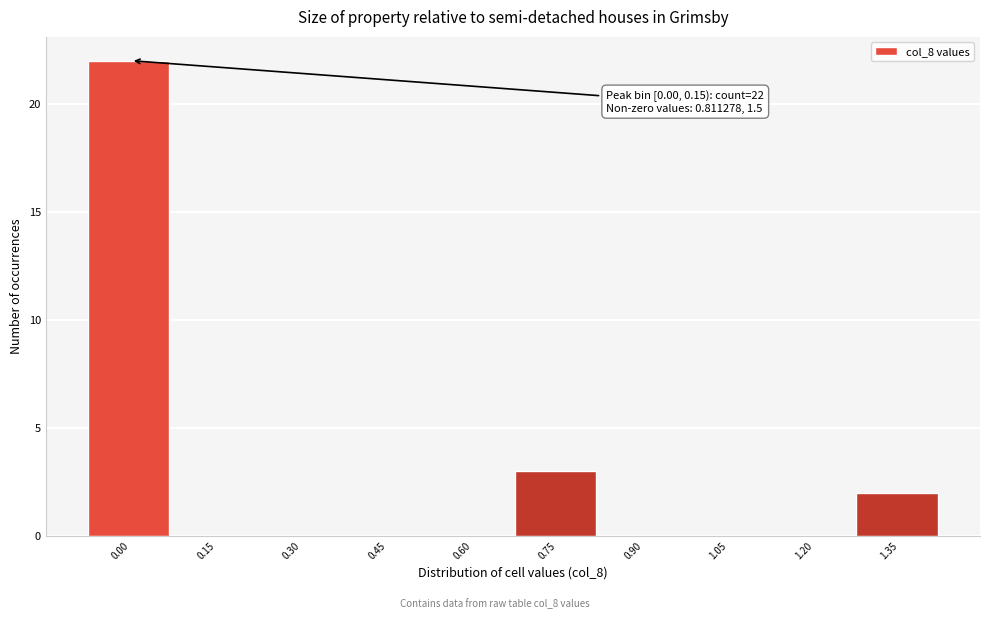

Reading left to right, extract all data points from this chart.

0.00=22	0.15=0	0.30=0	0.45=0	0.60=0	0.75=3	0.90=0	1.05=0	1.20=0	1.35=2